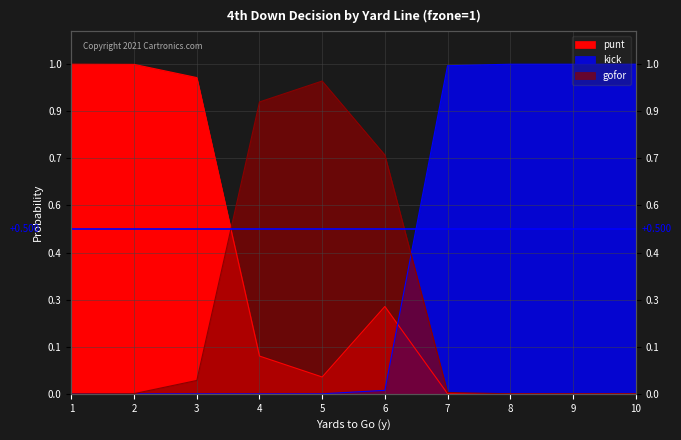

How many intersections are there between kick and gofor?

1